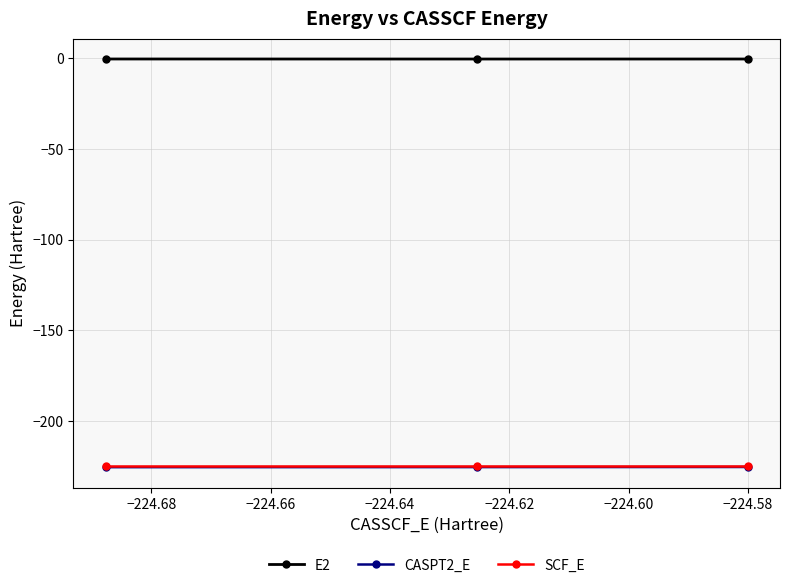

What is the greatest value displayed?

-0.6